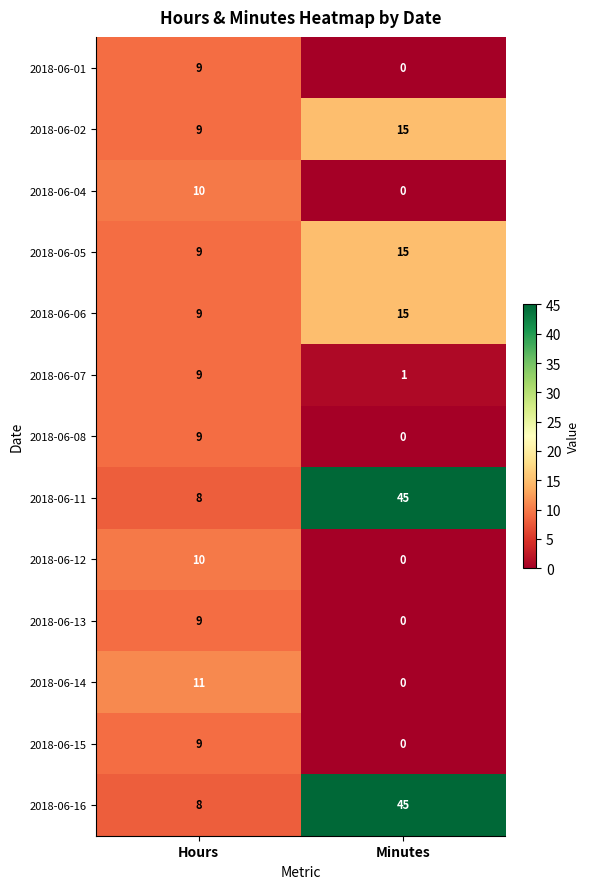

What is the sum of all 2018-06-11 values?

53